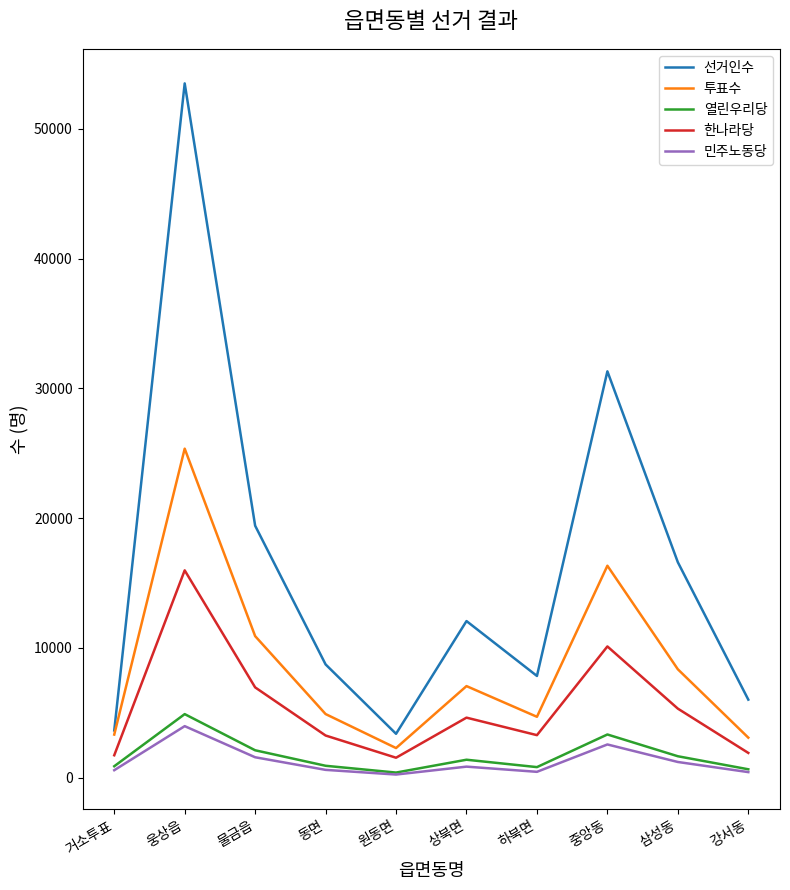

True or false: 투표수 has a value of 5205 at 삼성동.

False